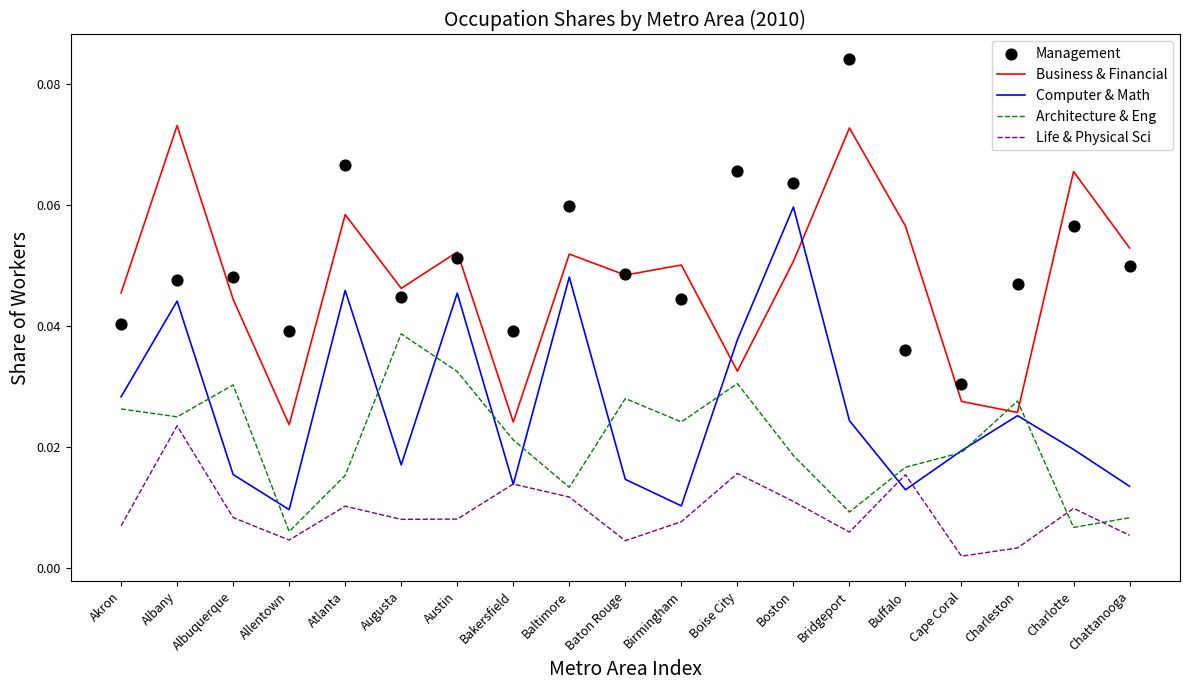

Which series reaches the maximum Y coordinate?

Management